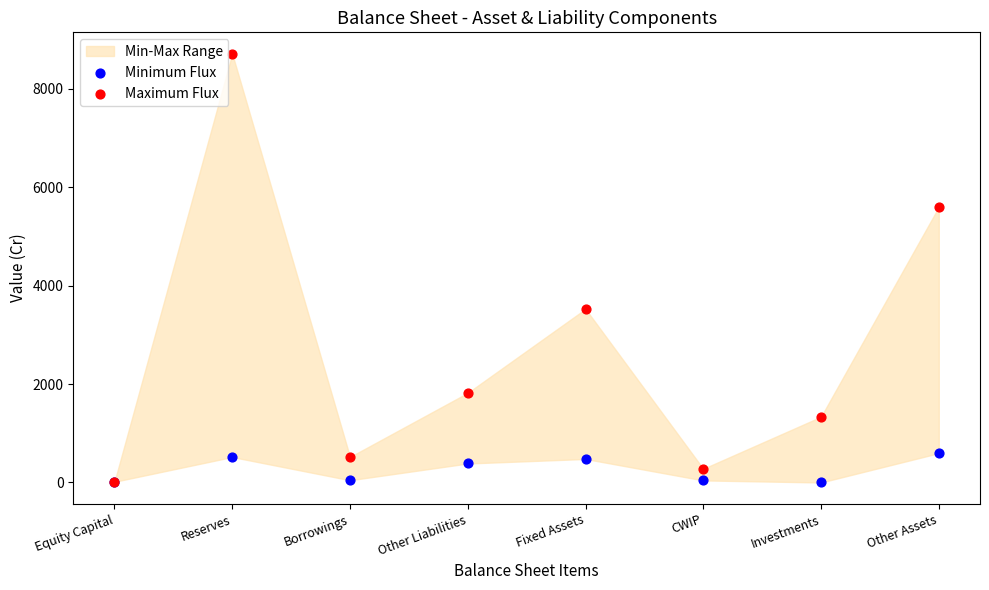

In the Maximum Flux series, what Y value is closest to 4365?

3528